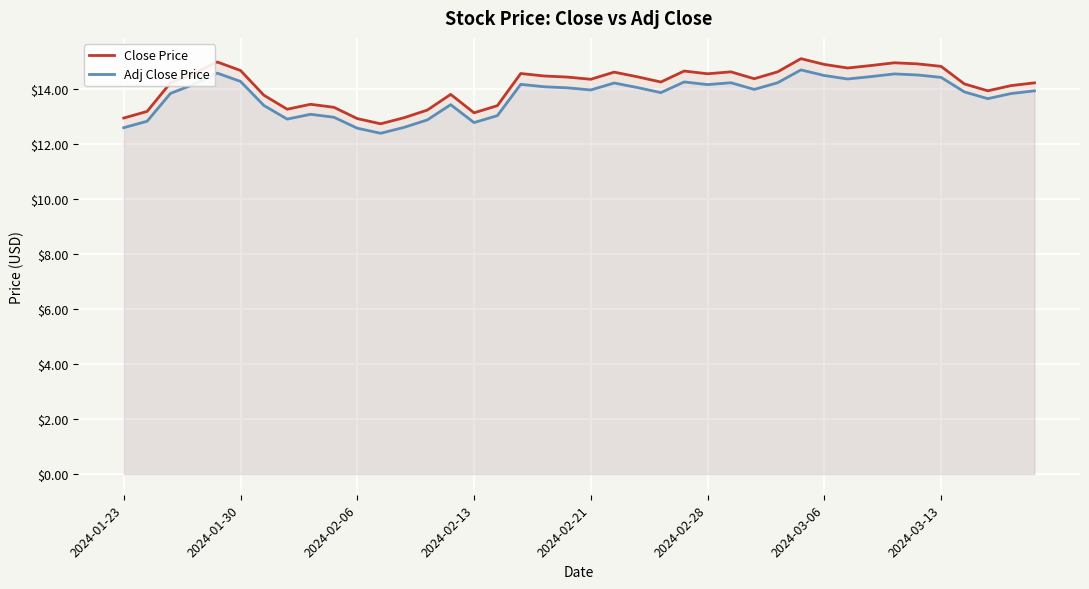

Does the chart display data point markers on the line(s)?

No